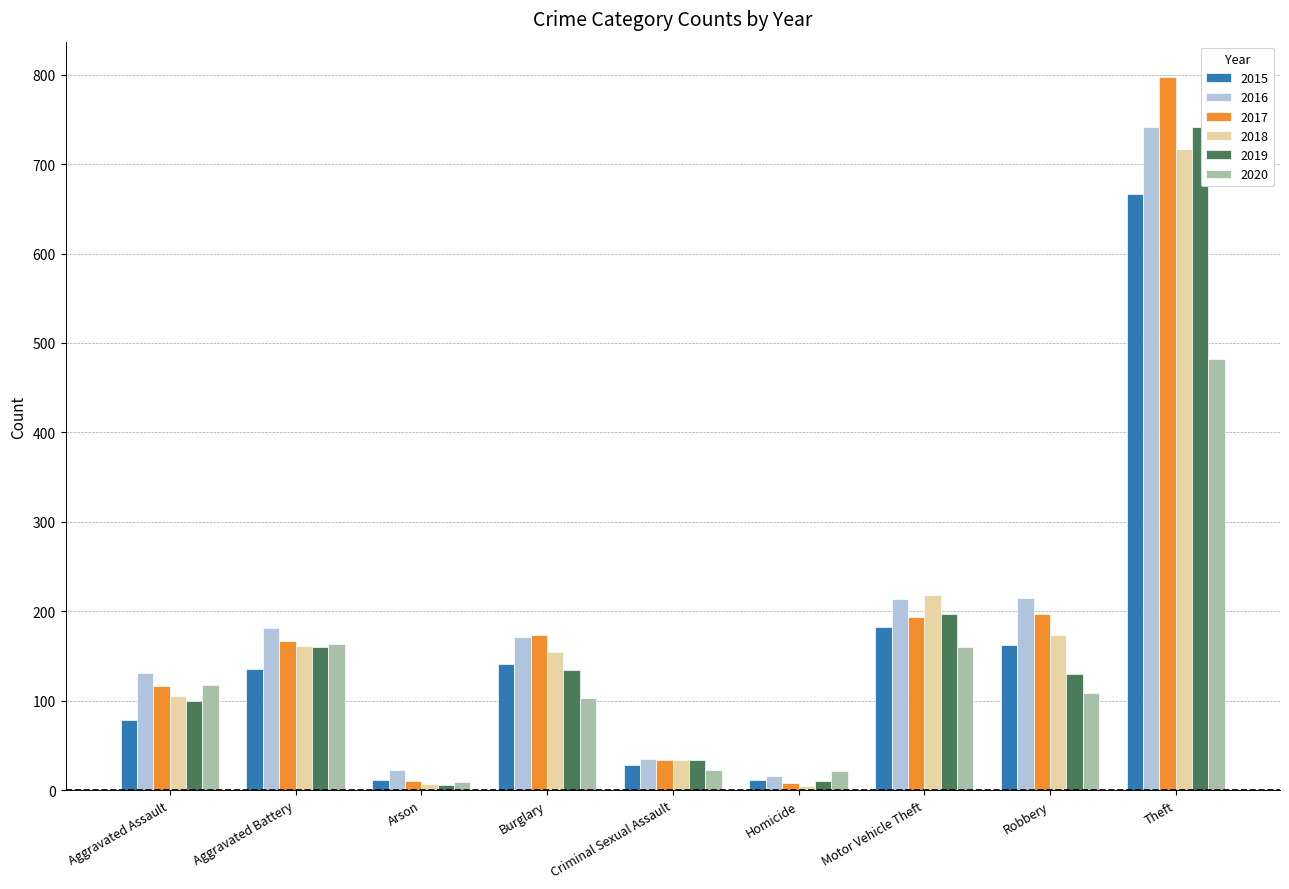

What is the approximate value of 2019 at Arson?

6